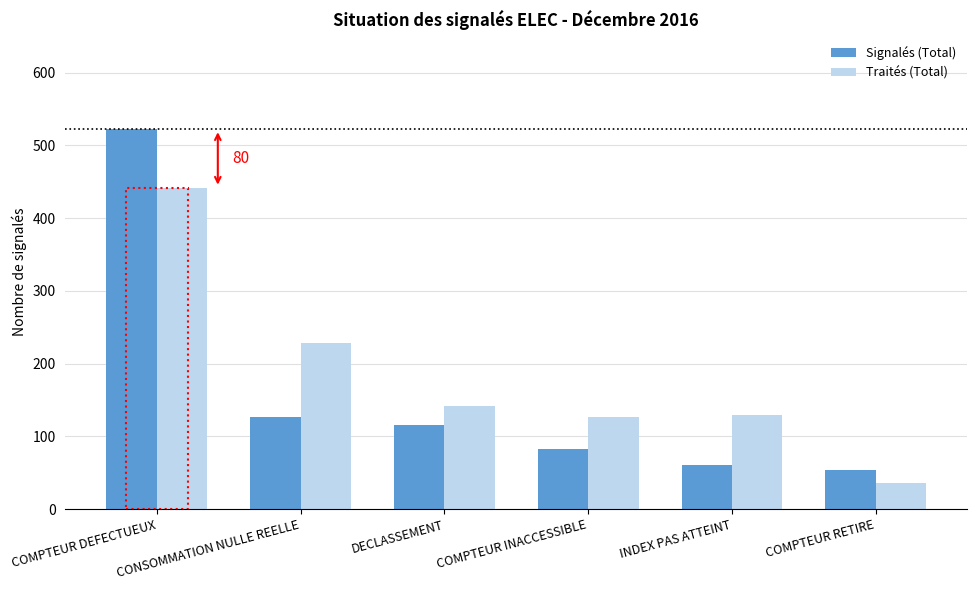

Is the value of Traités (Total) at COMPTEUR DEFECTUEUX greater than the value of Signalés (Total) at COMPTEUR RETIRE?

Yes